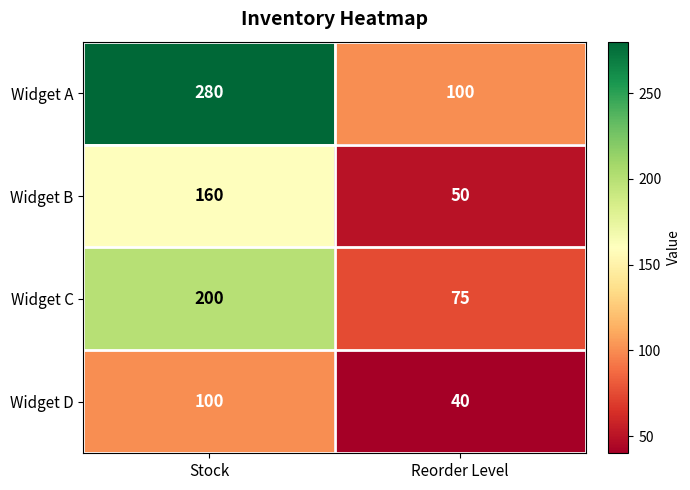

At Stock, list the series in order from largest to smallest.

Widget A, Widget C, Widget B, Widget D